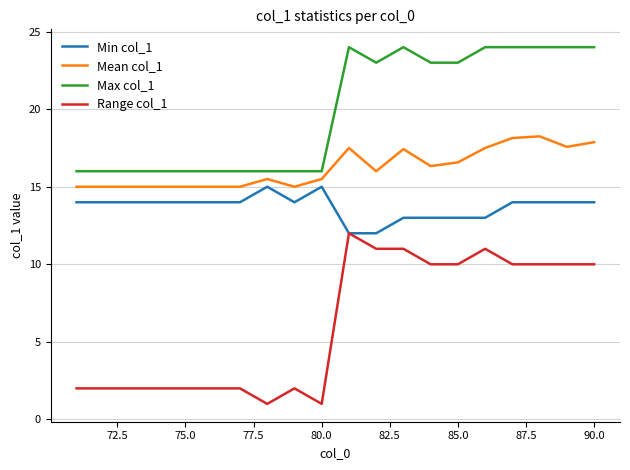

Rank the series by their maximum value, from lowest to highest.

Range col_1, Min col_1, Mean col_1, Max col_1